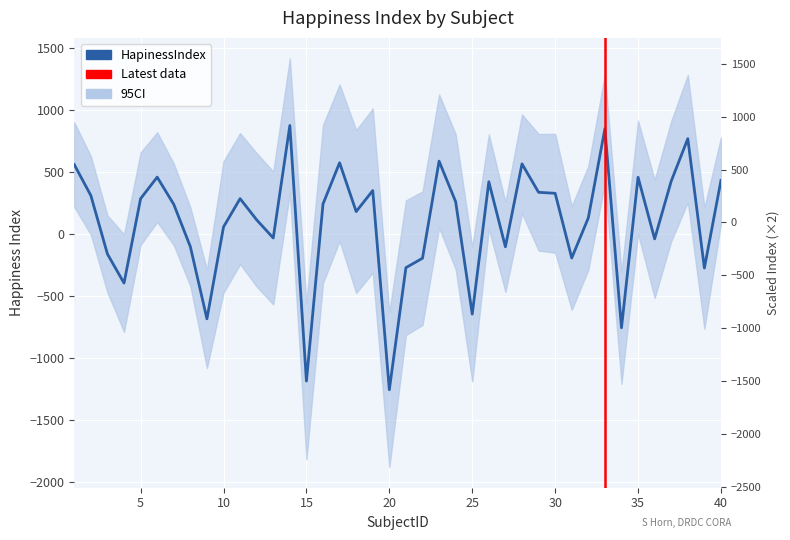

Does the chart display data point markers on the line(s)?

No